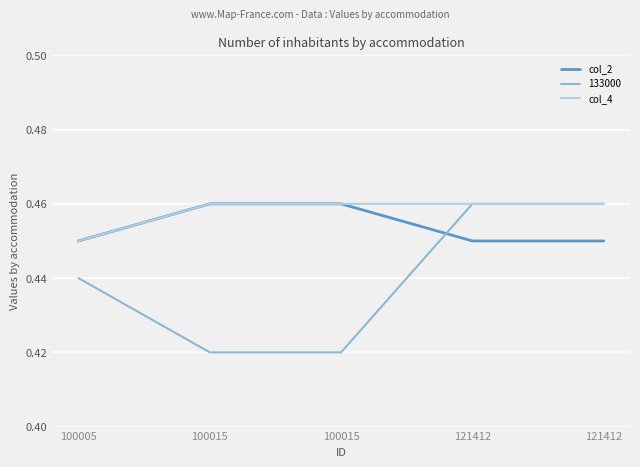

Does the chart have visible grid lines?

Yes